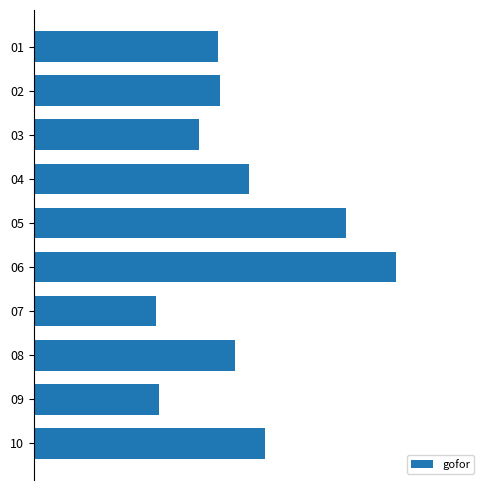

What is the difference between the maximum and minimum values?

0.6